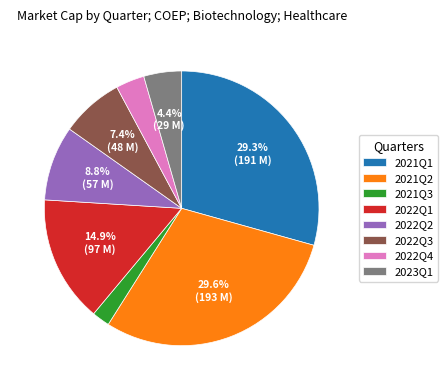

Which has a higher value, 2021Q3 or 2022Q4?

2022Q4